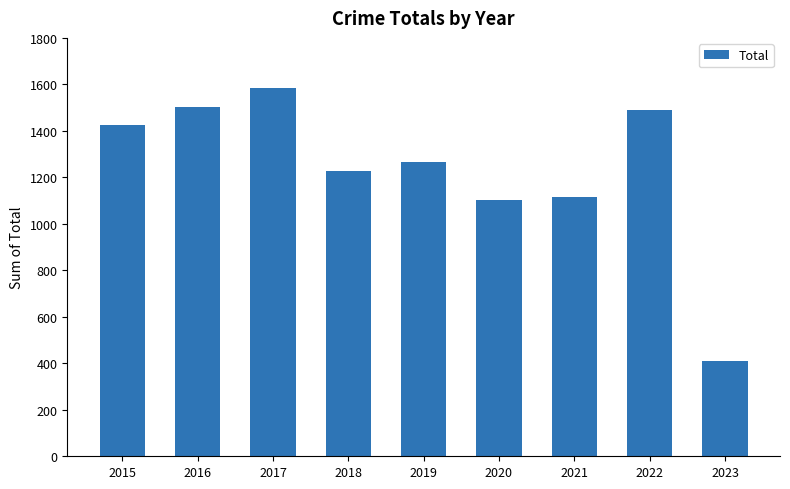

What is the change in value from 2019 to 2021?

-151